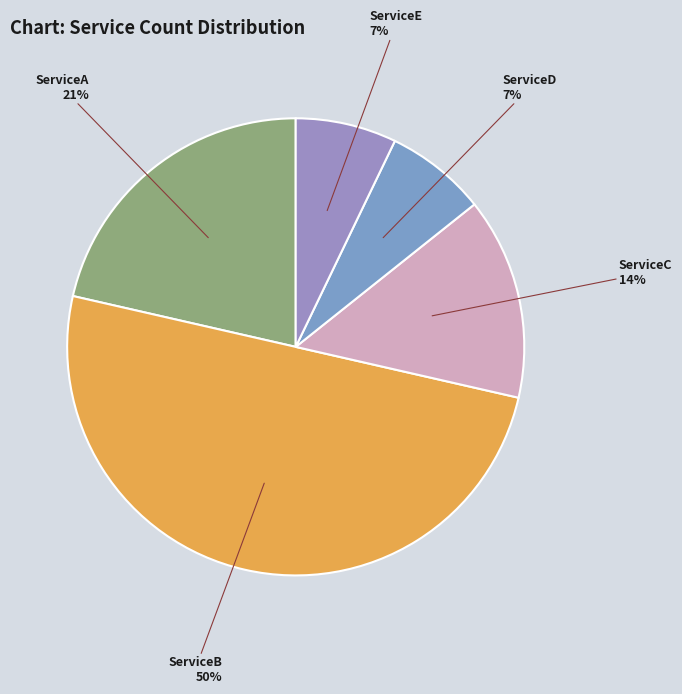

Between ServiceB and ServiceC, which is larger?

ServiceB